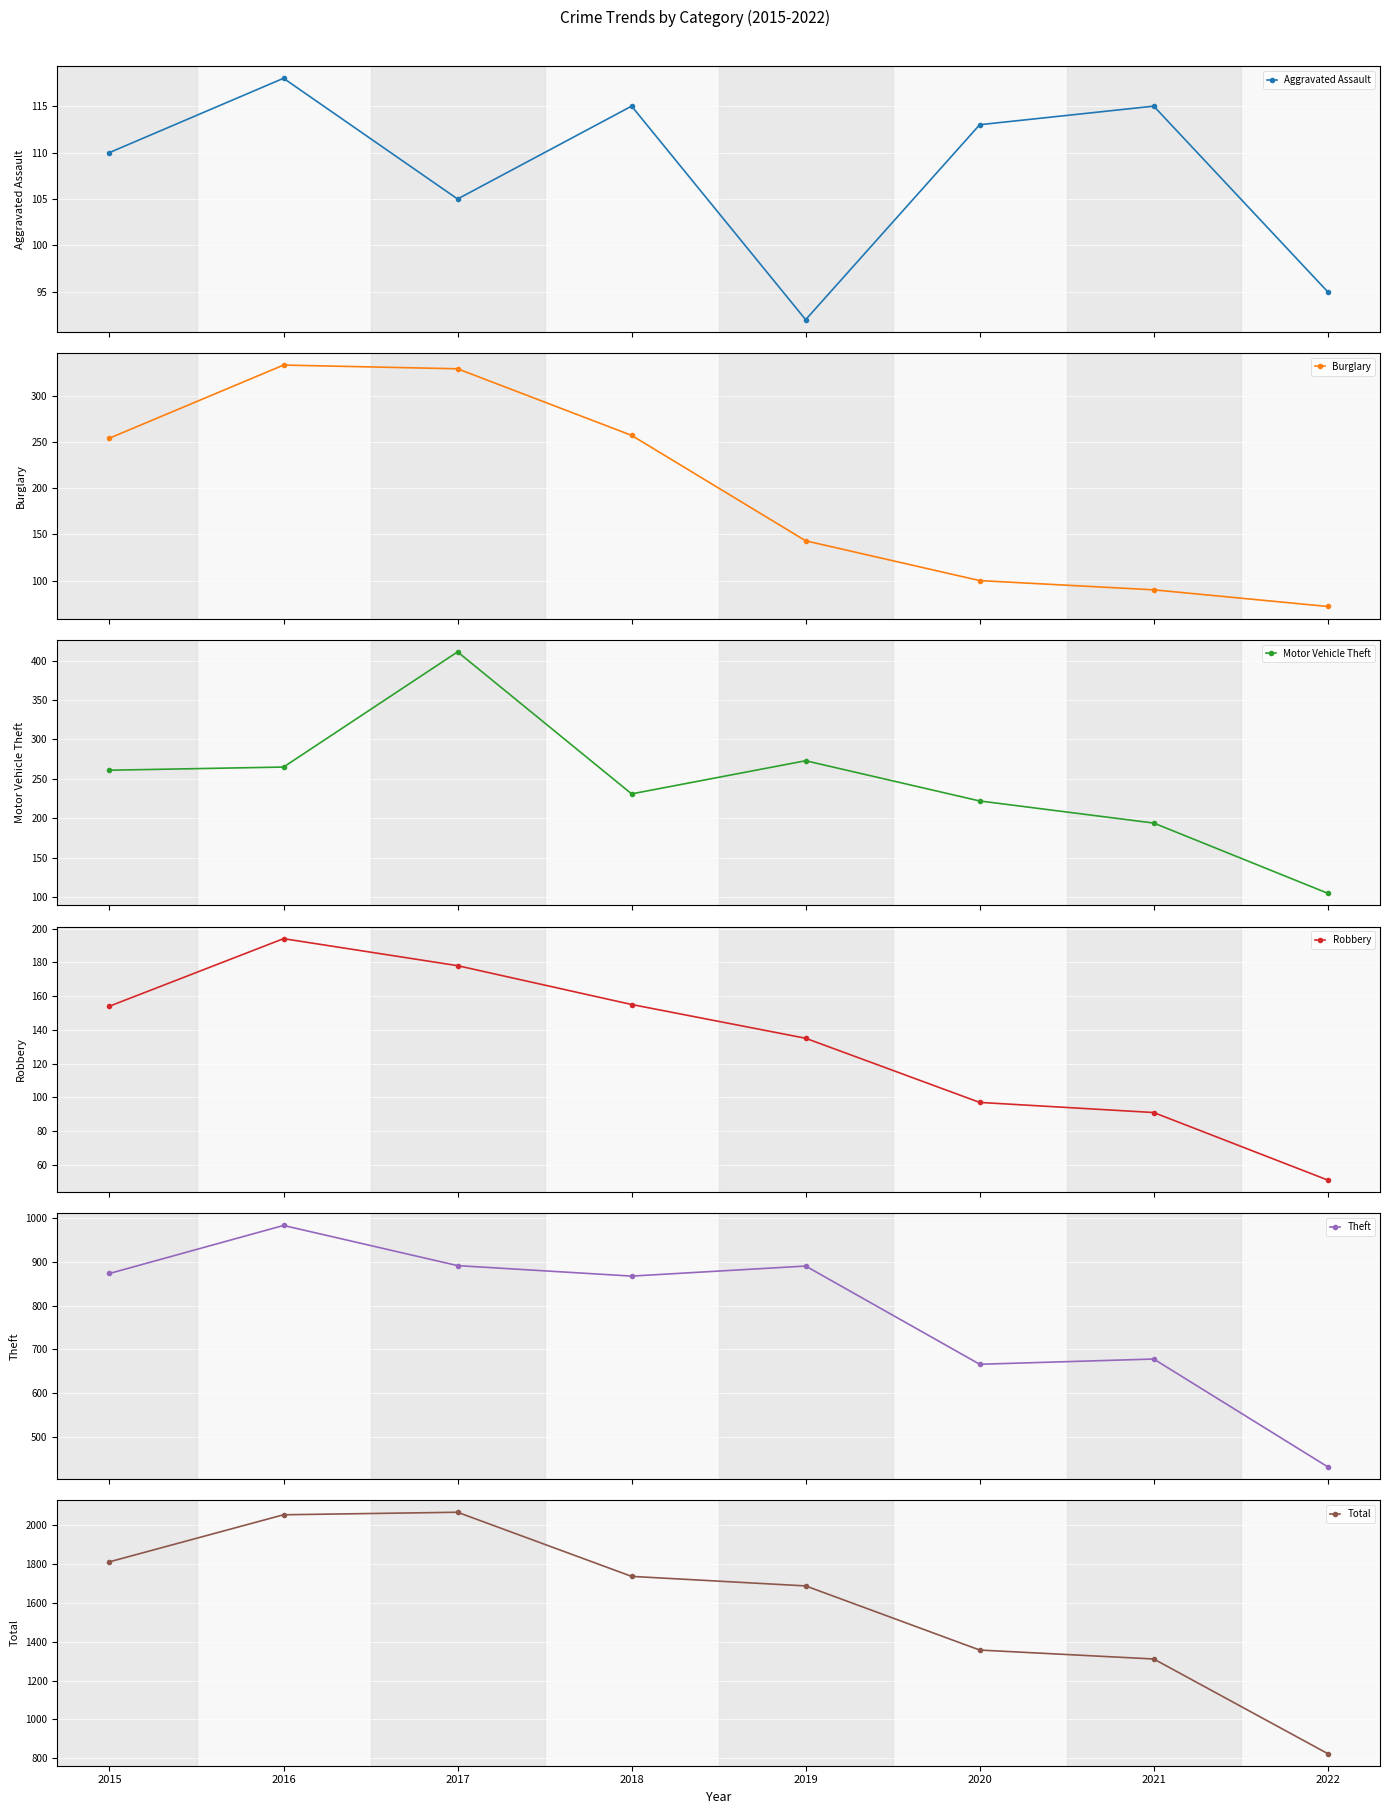

Where is the first local maximum for Motor Vehicle Theft?

2017